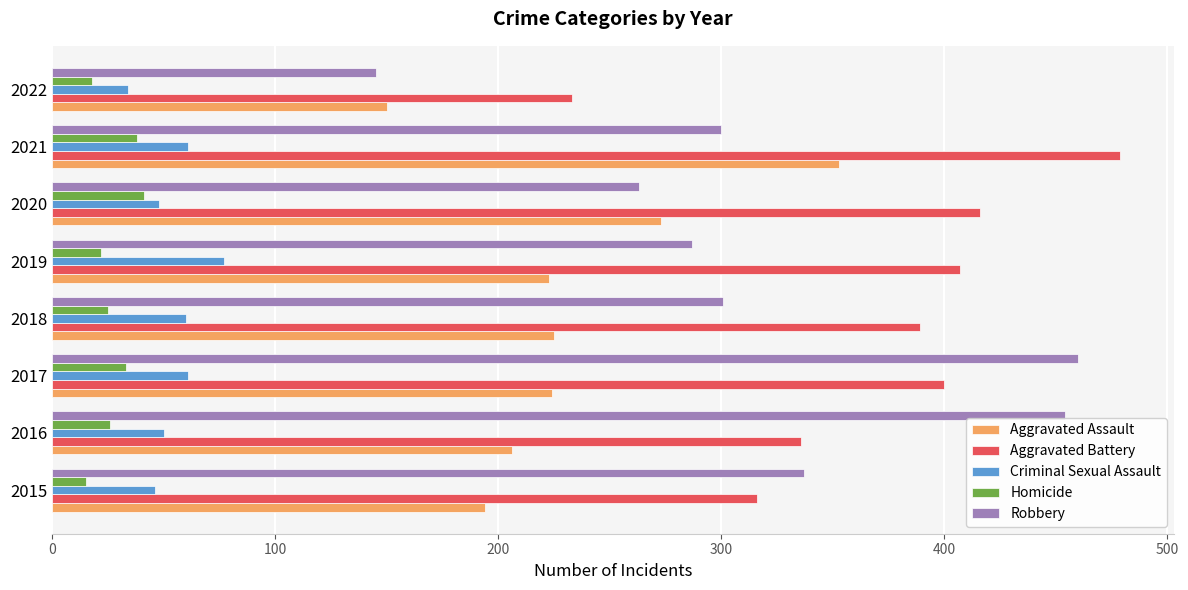

What is the average value of the Criminal Sexual Assault series?

55